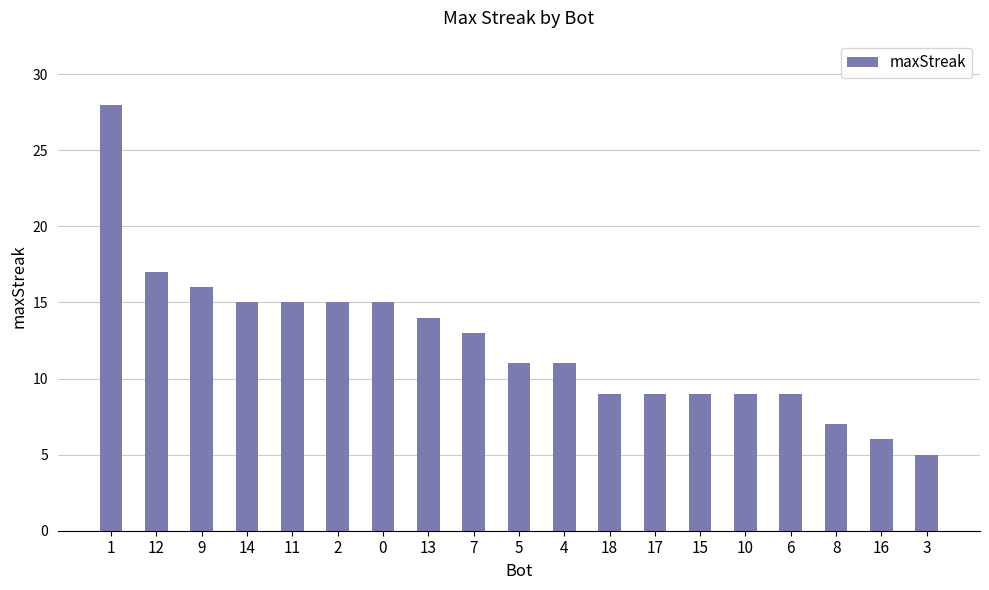

Approximately how many times larger is the value at 1 compared to 7?

2.2